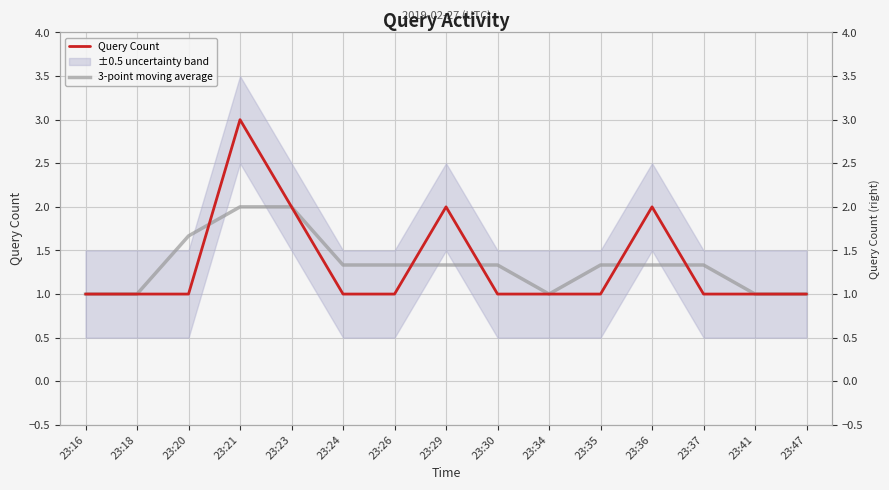

Which has a higher value, 23:26 or 23:29?

23:29